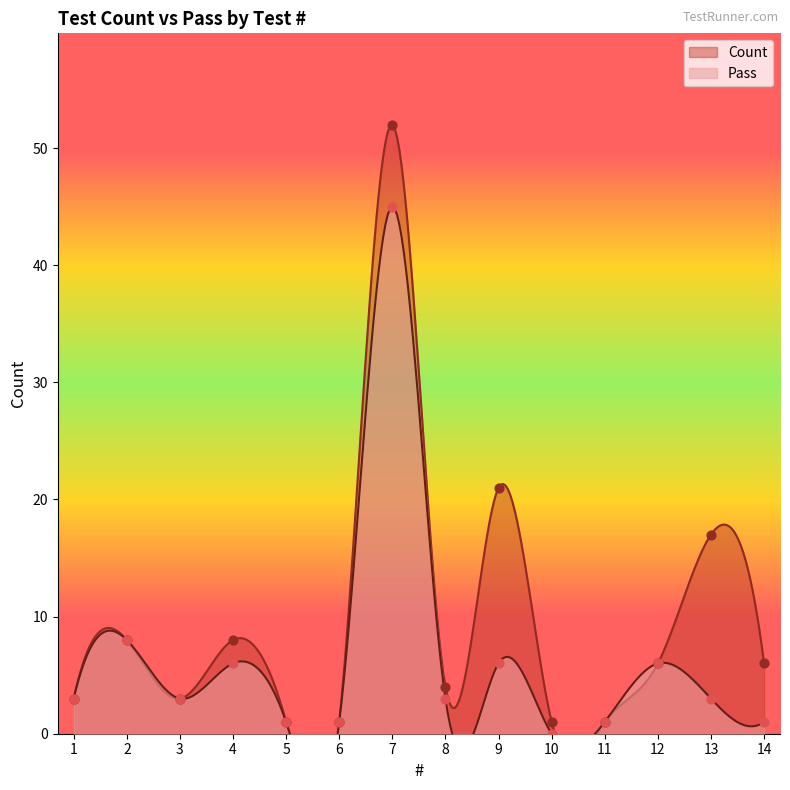

At how many categories does at least one series exceed 15?

3